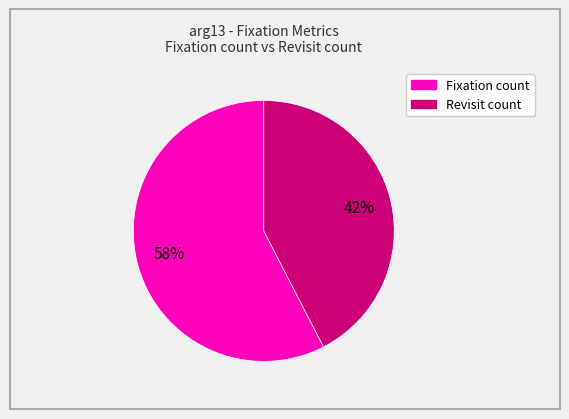

To the nearest percent, what is the average slice percentage?

50%